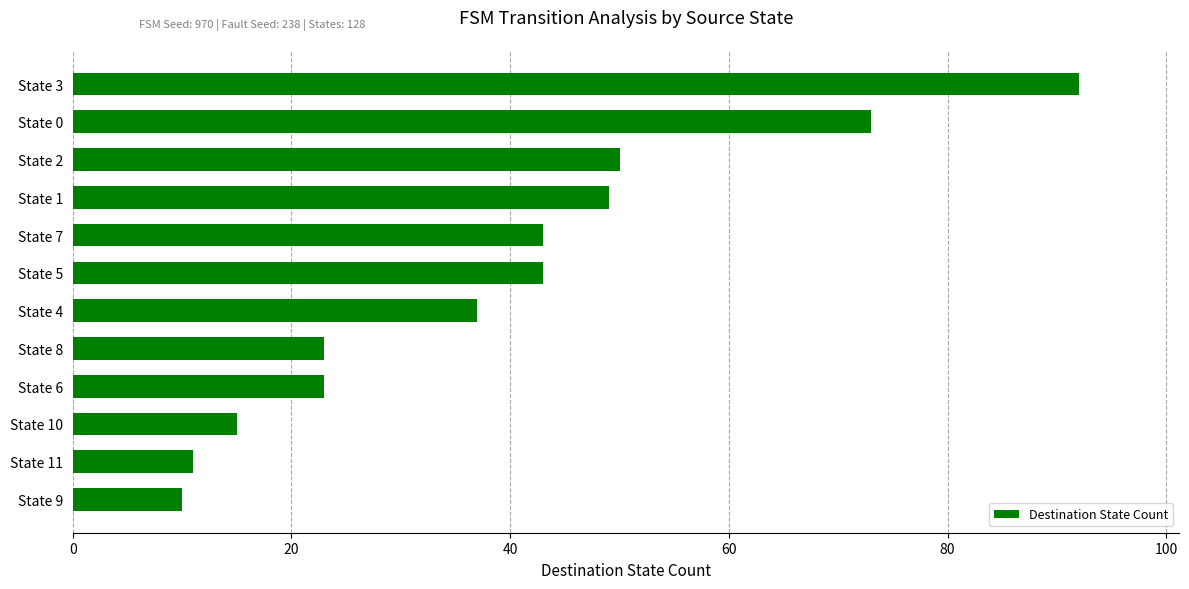

Reading top to bottom, what are all the values shown in this chart?

State 3=92	State 0=73	State 2=50	State 1=49	State 7=43	State 5=43	State 4=37	State 8=23	State 6=23	State 10=15	State 11=11	State 9=10